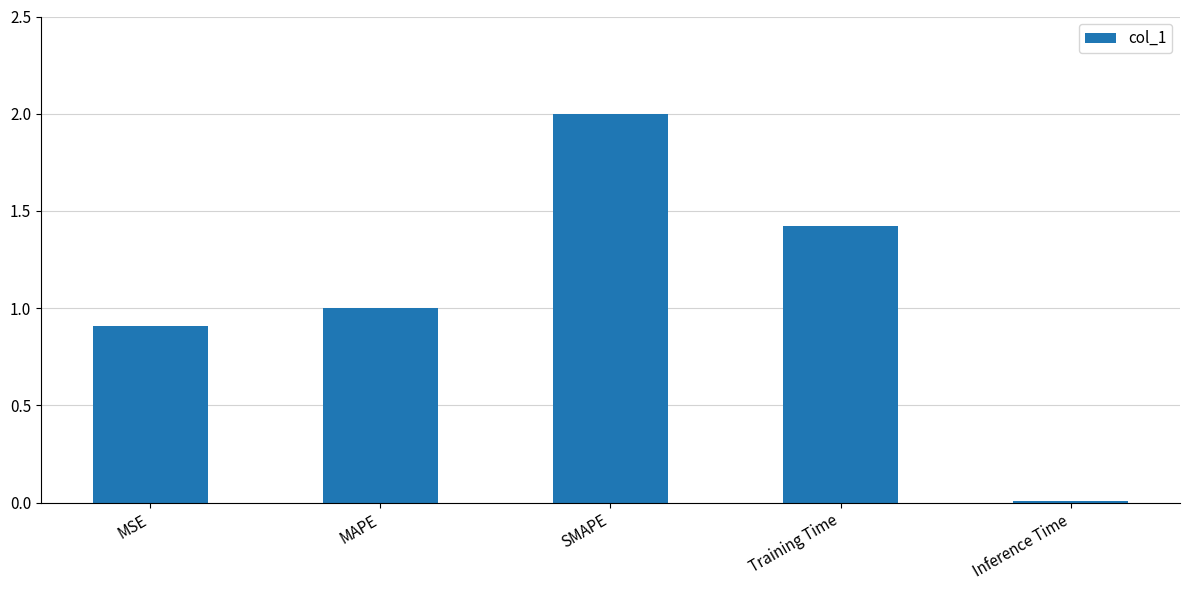

What is the change in value from MAPE to SMAPE?

+1.0